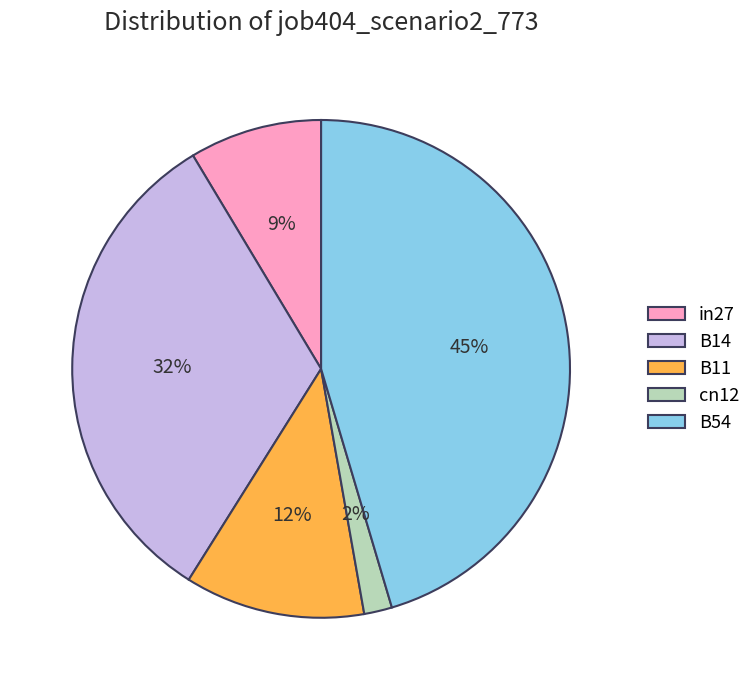

Do B54 and in27 together represent more than half of the pie?

Yes